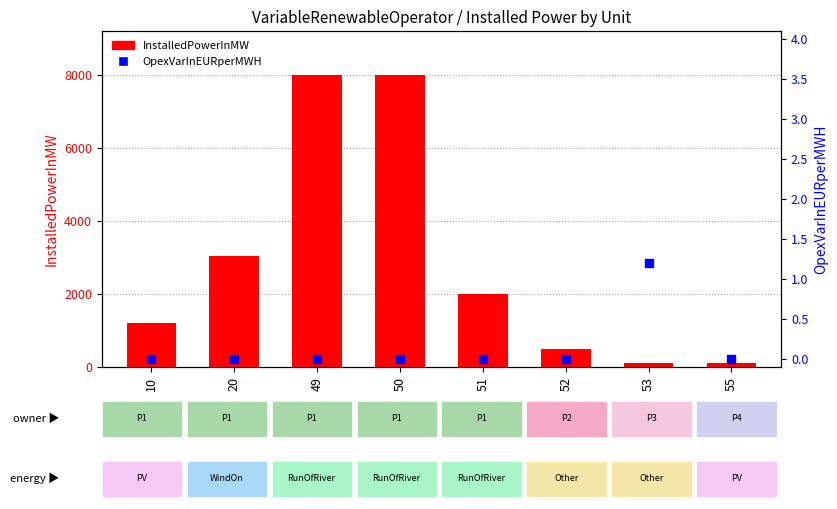

What is the total value across all series at 55?

100.0